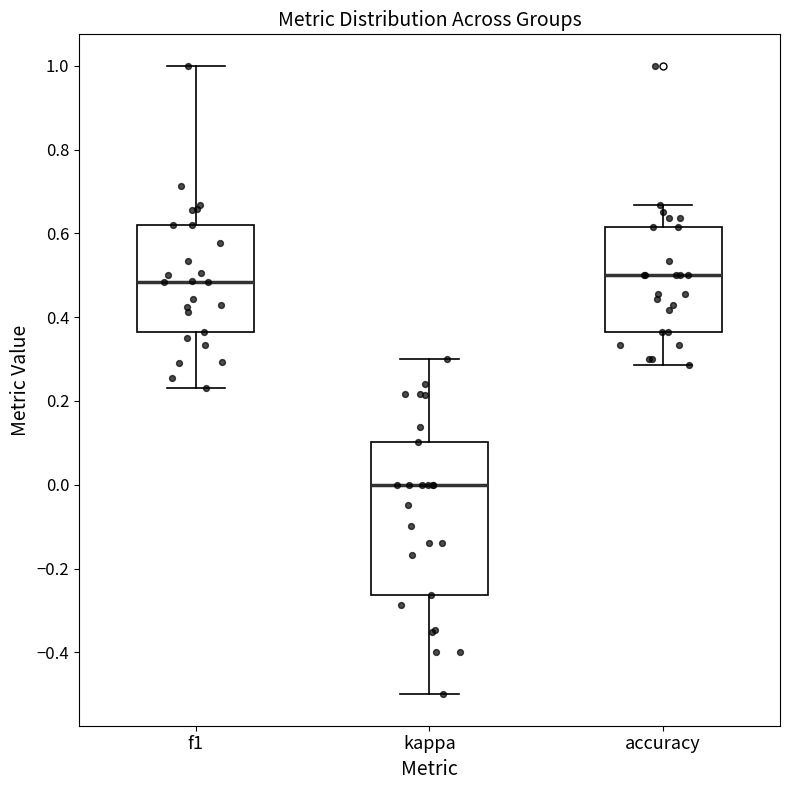

Comparing the boxes themselves (not the whiskers), which one is the tallest?

kappa